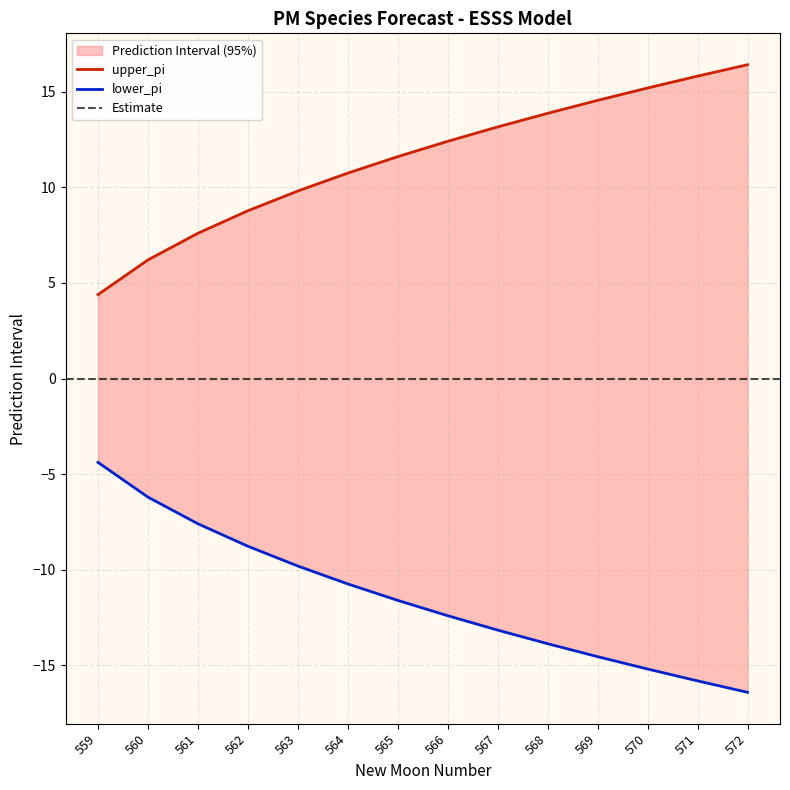

True or false: upper_pi and lower_pi cross at least once.

False